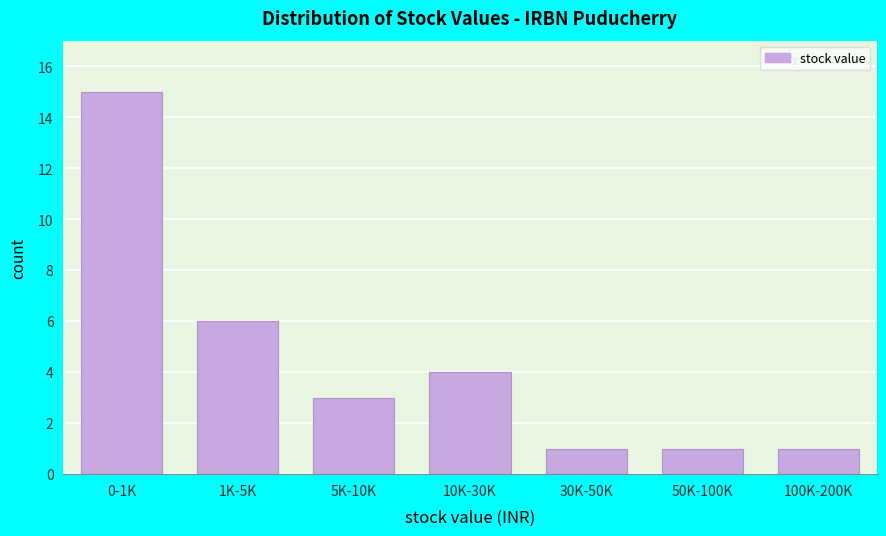

Reading left to right, what are all the values shown in this chart?

0-1K=15	1K-5K=6	5K-10K=3	10K-30K=4	30K-50K=1	50K-100K=1	100K-200K=1